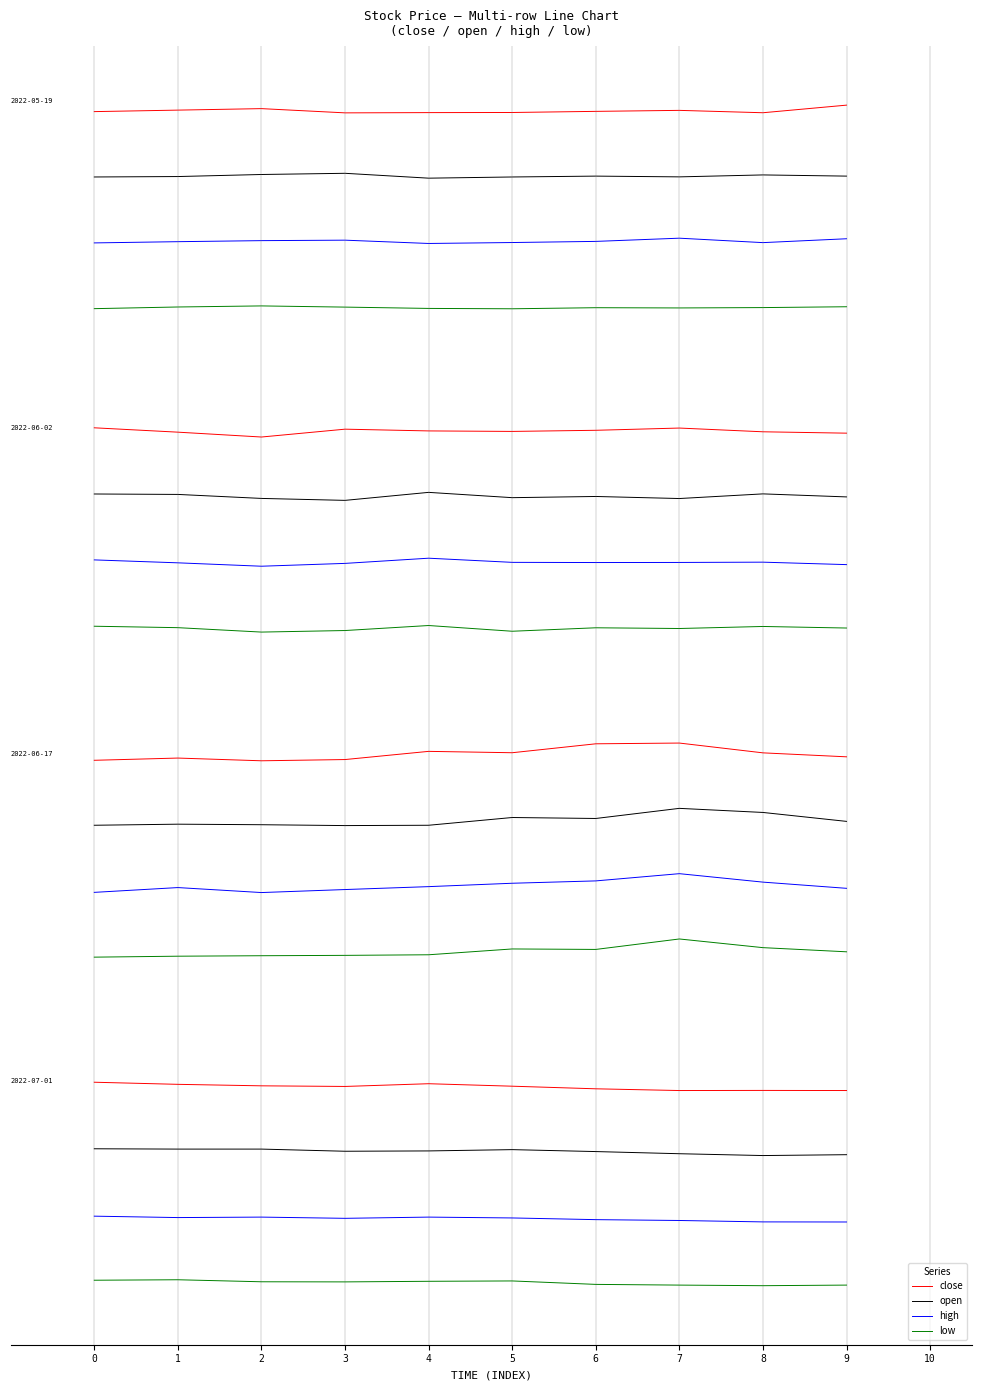

What is the greatest value displayed?

-0.1